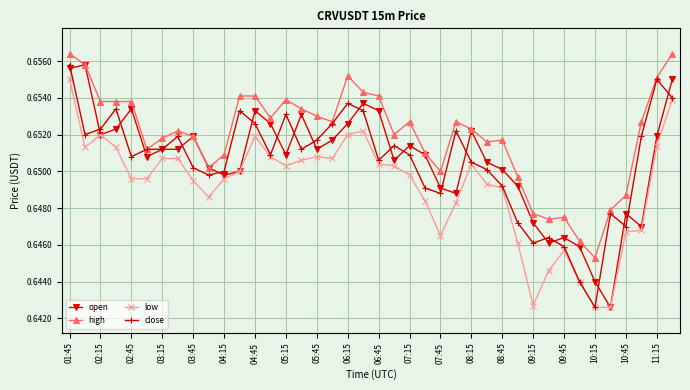

Count the low values in the range 0 to 1.

40